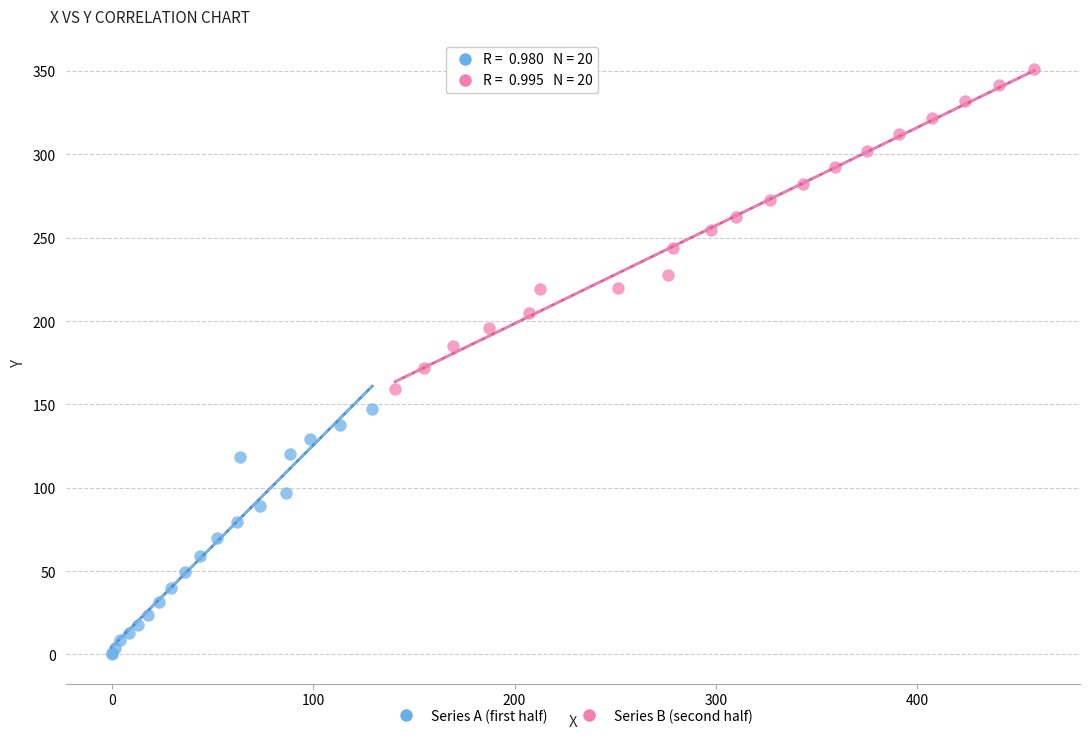

Which series contains the lowest Y value?

Series A (first half)